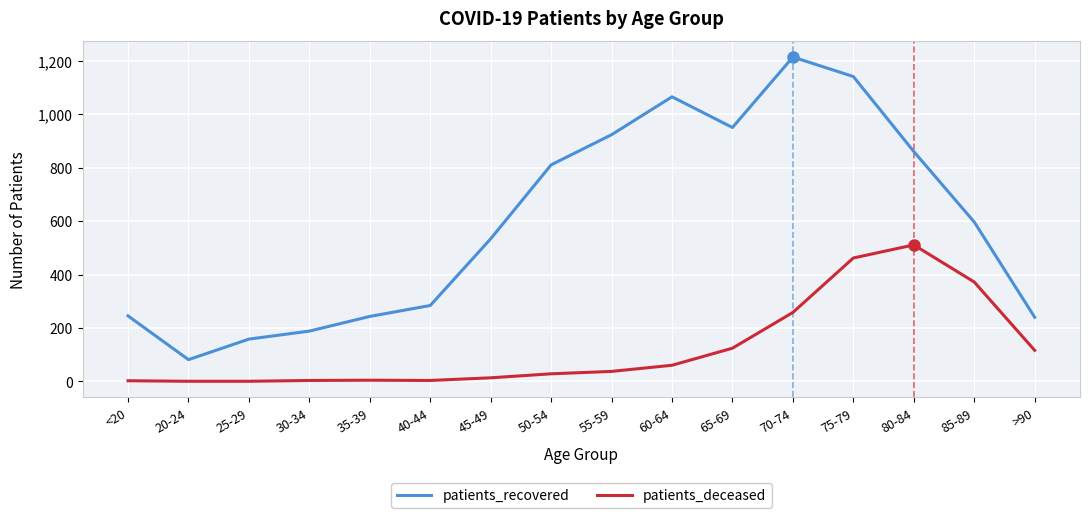

What is the maximum value for patients_recovered?

1215